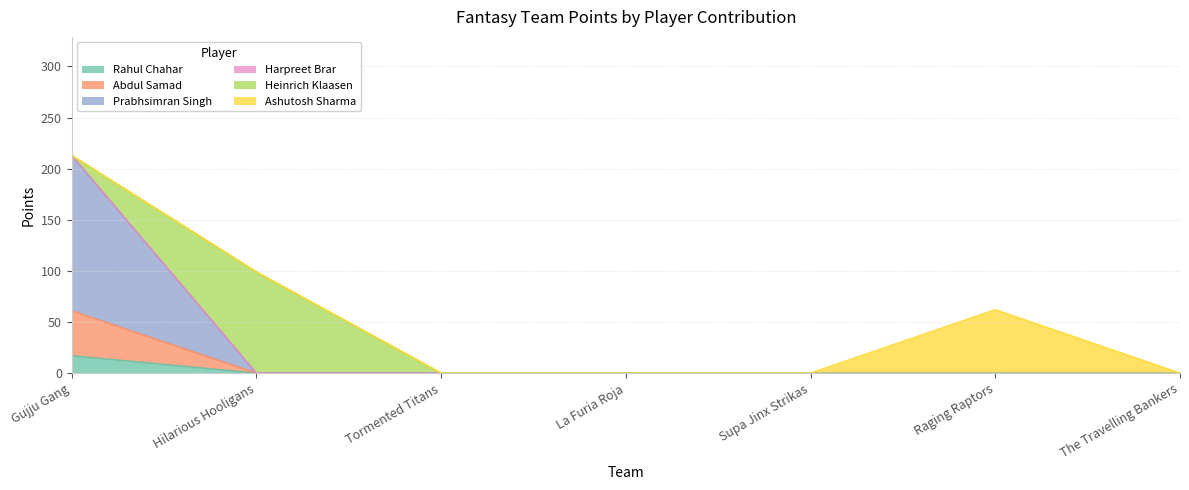

What is the highest value of the Rahul Chahar series?

17